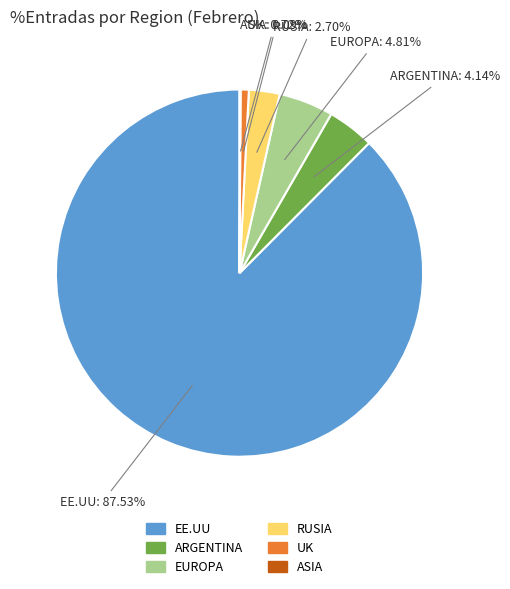

Do ARGENTINA and EUROPA together represent more than half of the pie?

No